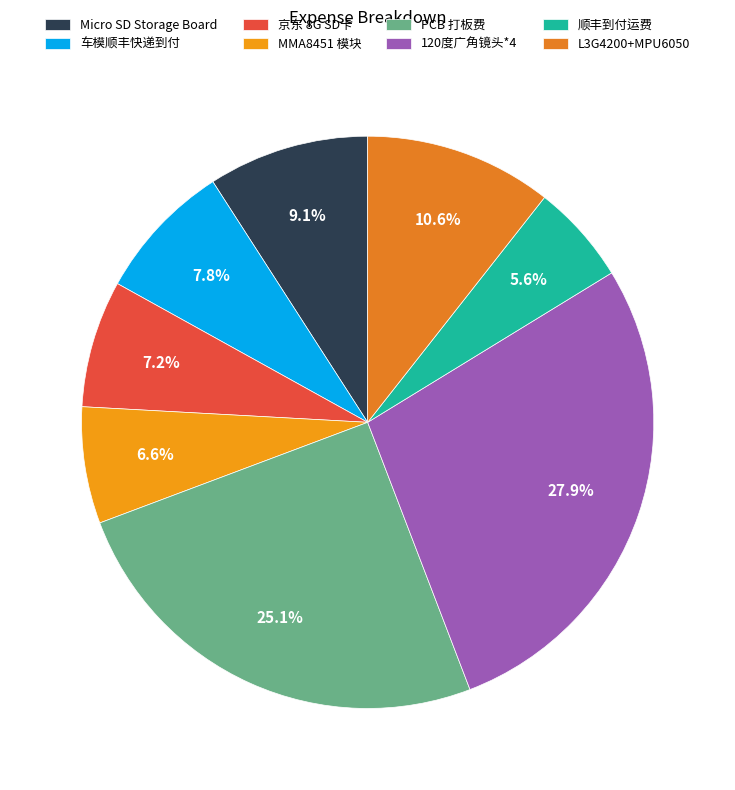

Count the number of slices in the pie.

8